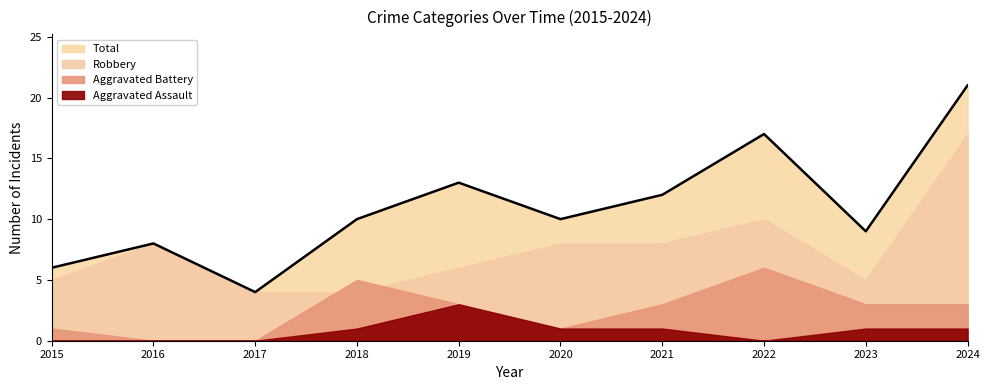

How many lines are shown in the chart?

4